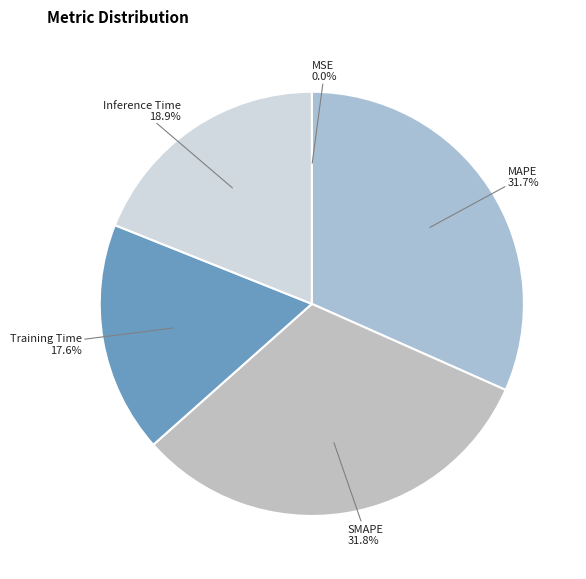

Which has a higher value, MAPE or Training Time?

MAPE